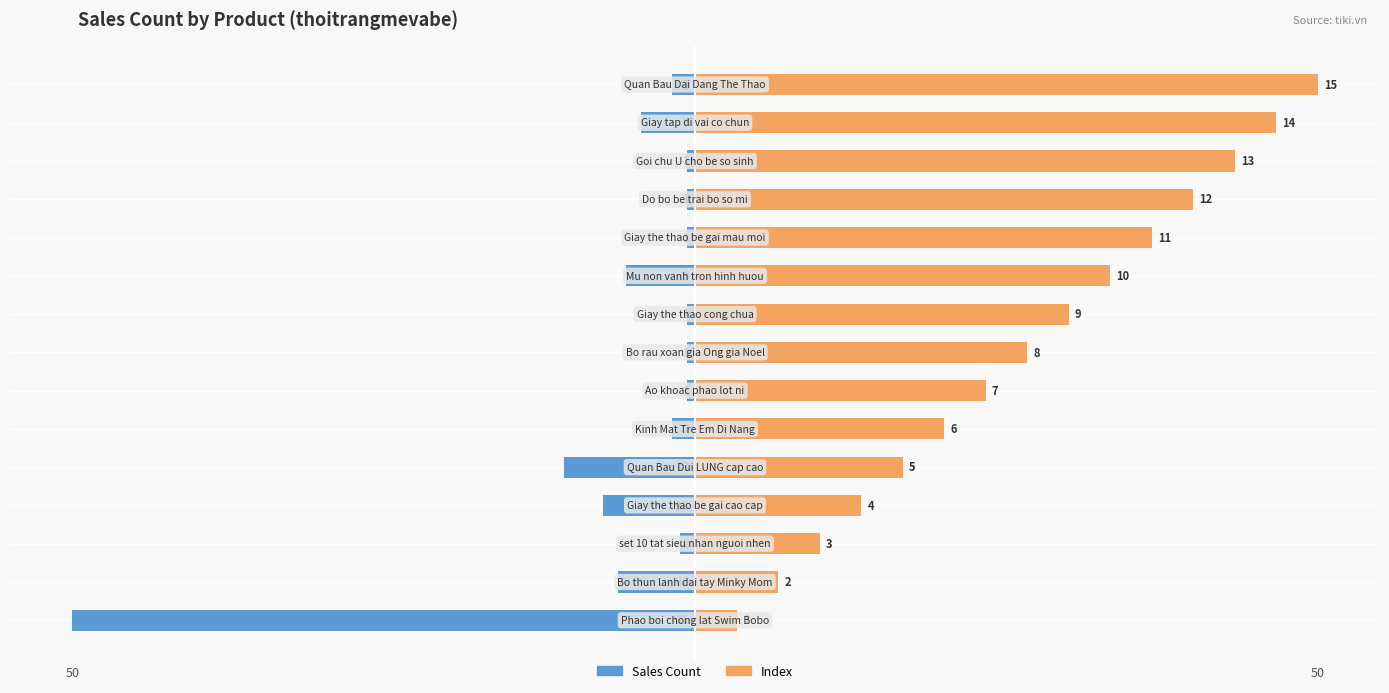

Reading left to right, transcribe all the data shown in this chart.

Sales Count: -50.0	-6.2	-1.2	-7.4	-10.5	-1.9	-0.6	-0.6	-0.6	-5.6	-0.6	-0.6	-0.6	-4.3	-1.9
Index: 3.3	6.7	10.0	13.3	16.7	20.0	23.3	26.7	30.0	33.3	36.7	40.0	43.3	46.7	50.0